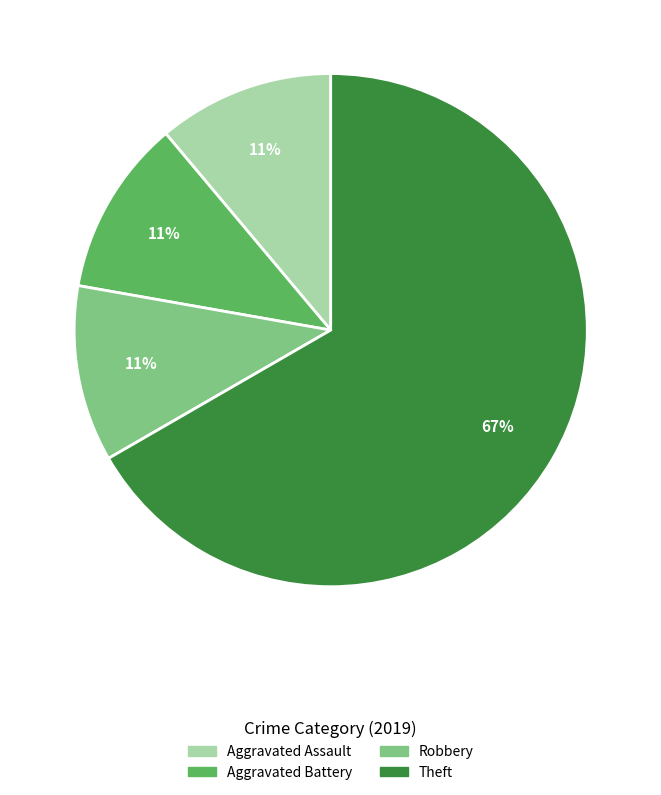

Is it true that Theft is 76% of the pie?

False